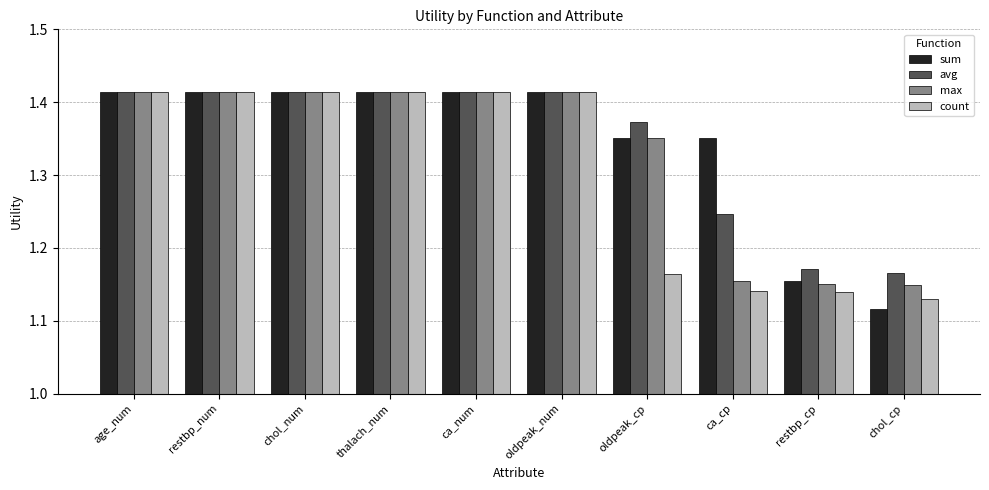

The value of count at ca_num is 0.5. True or false?

False